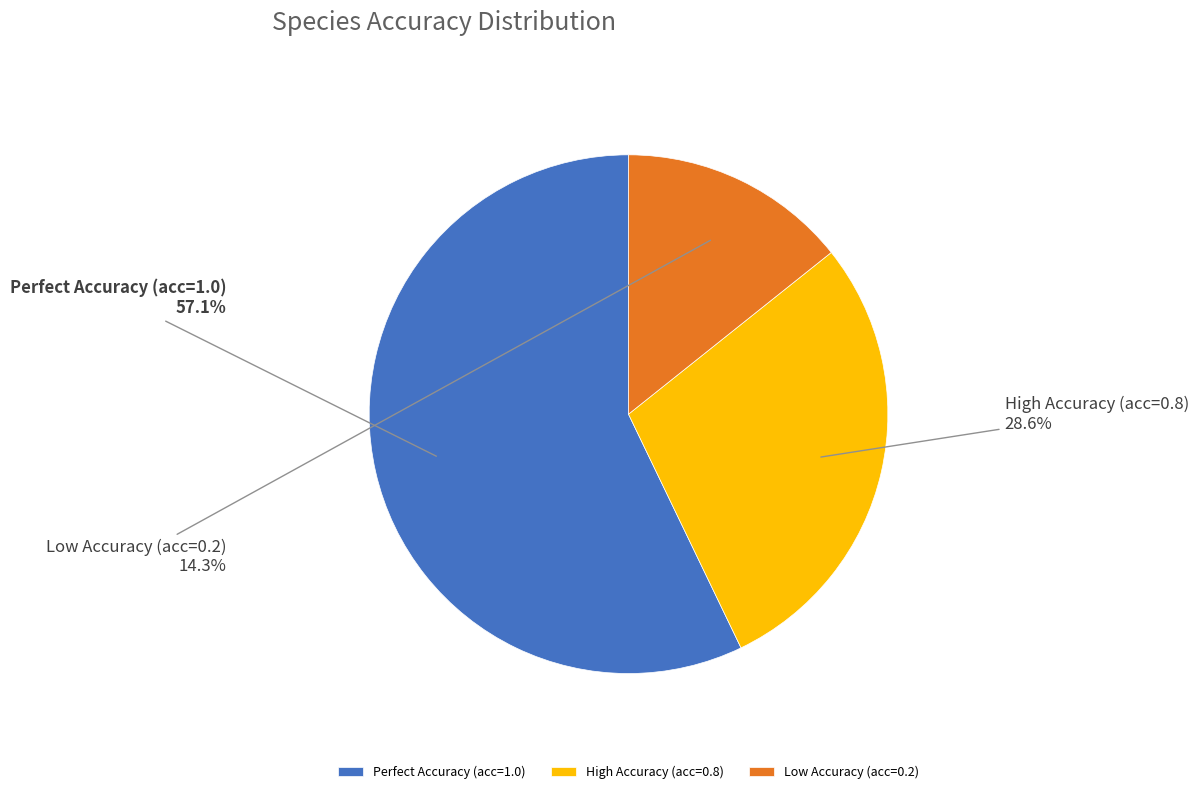

What portion of the pie excludes Perfect Accuracy (acc=1.0)?

42.9%